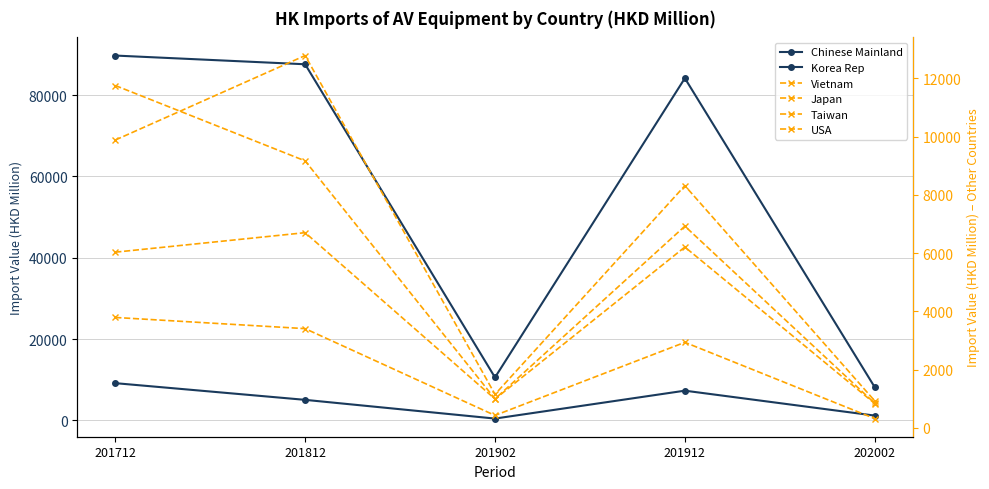

What is the difference between the second highest and minimum values in the USA series?

3086.7